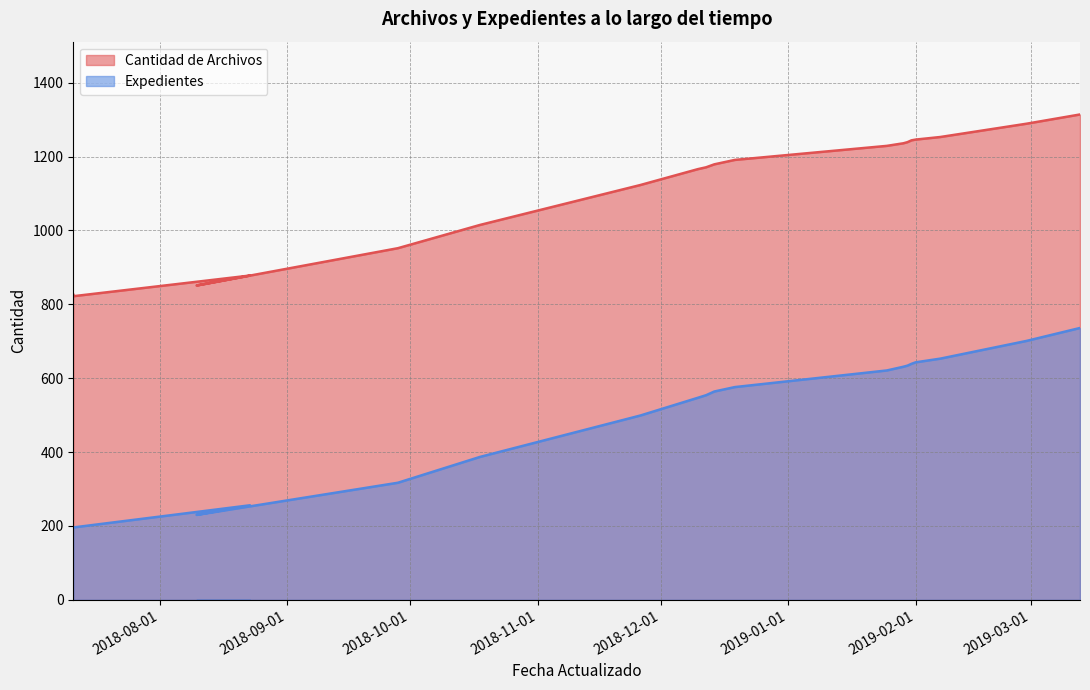

What is the highest value of the Cantidad de Archivos series?

1314